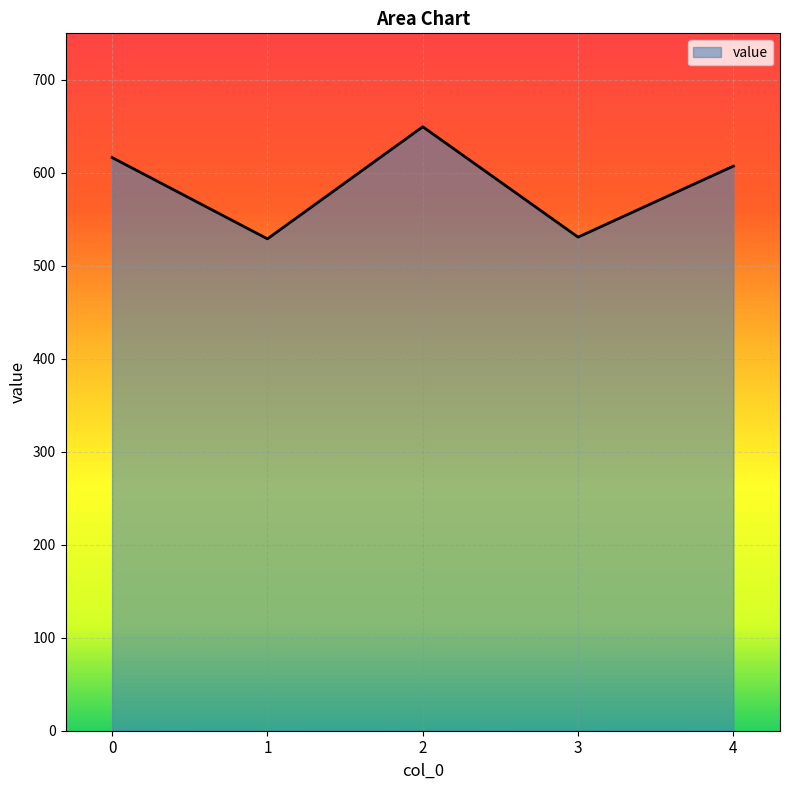

What is the change in value from 2 to 4?

-42.3